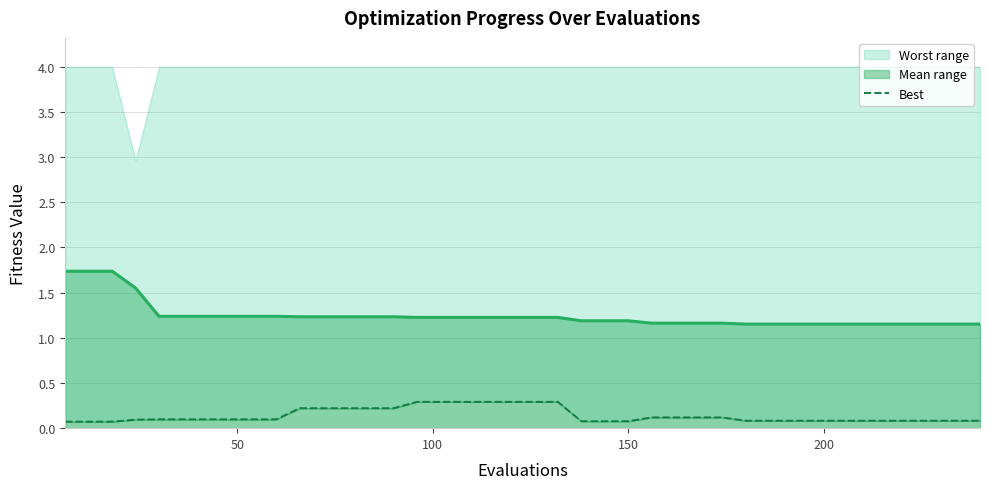

True or false: best has more than 2 interior local peaks.

False